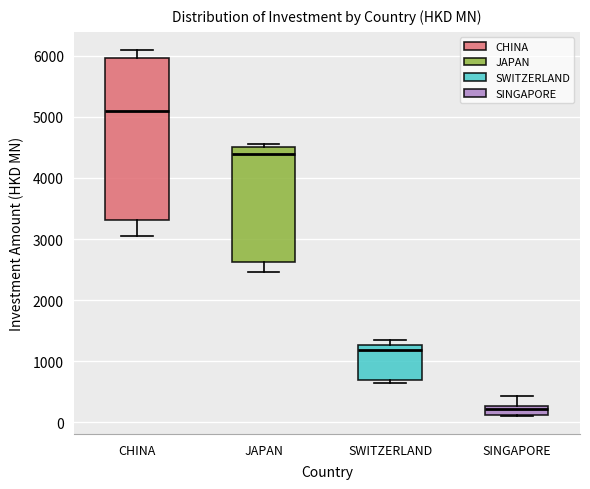

Which box is the tallest, from its lower edge to its upper edge?

CHINA